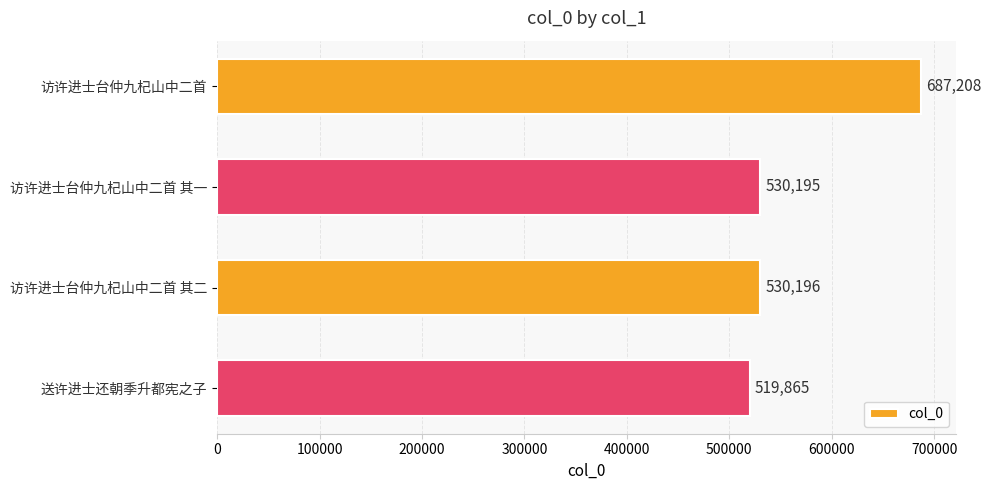

The chart shows a value of 519865 at 送许进士还朝季升都宪之子. True or false?

True